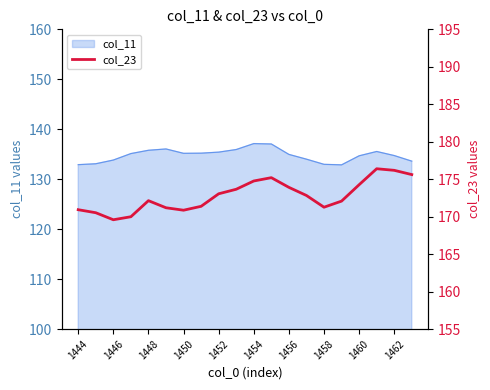

What is the change in value from 15 to 19?

+3.5